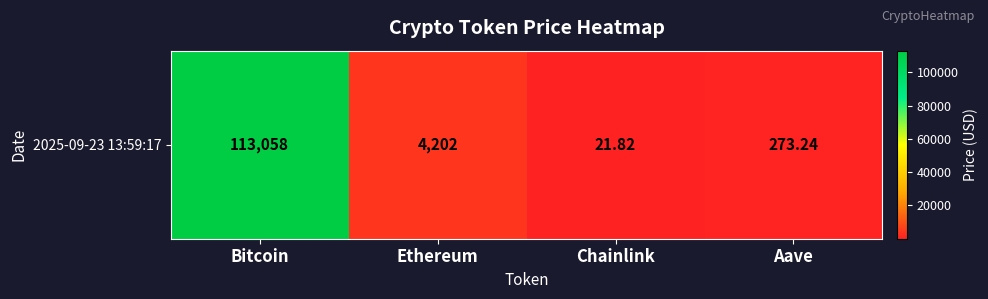

What is the difference between the maximum and minimum values?

113036.2